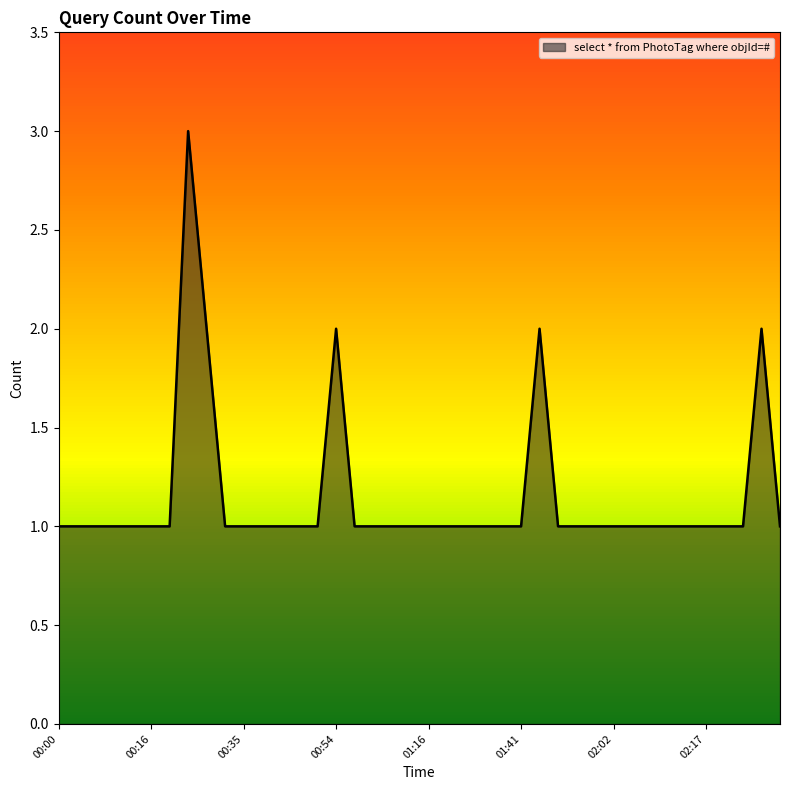

How many lines are shown in the chart?

1